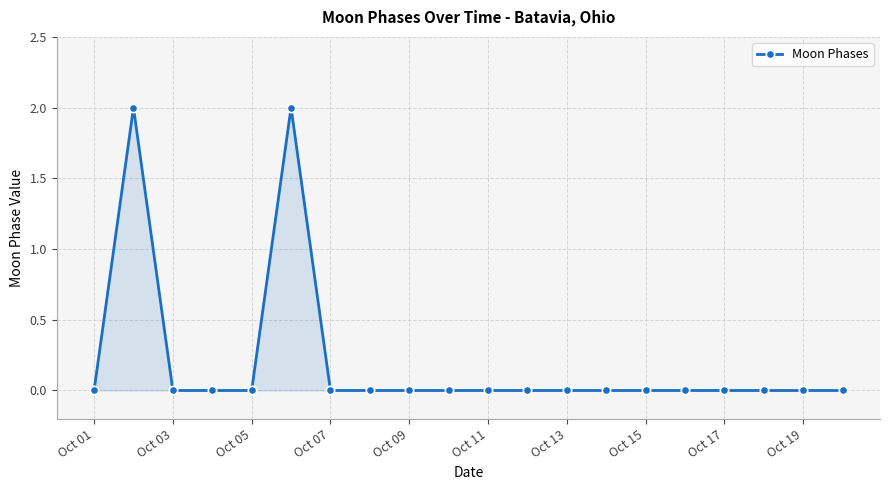

True or false: the data has more than 0 interior local peaks.

True